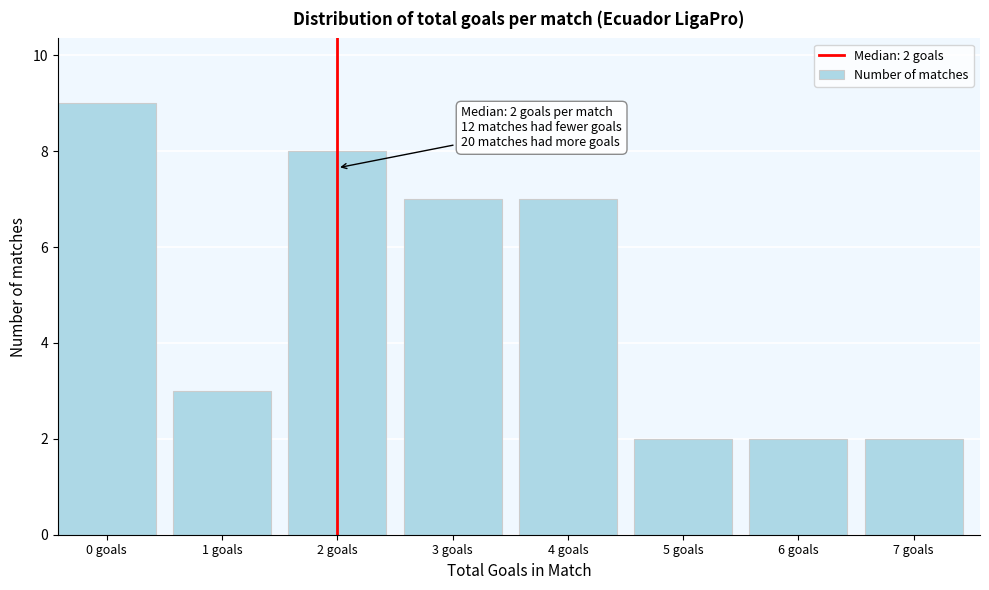

Reading left to right, transcribe all the data shown in this chart.

9	3	8	7	7	2	2	2